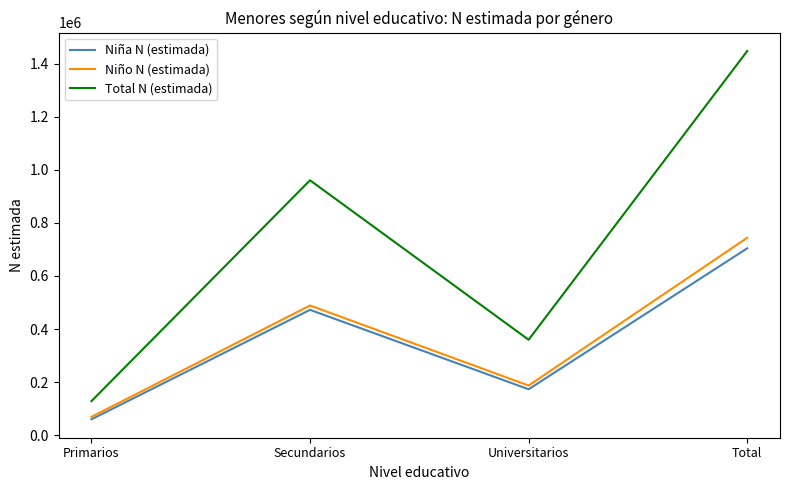

Which series changed the most between Primarios and Universitarios?

Total N (estimada)